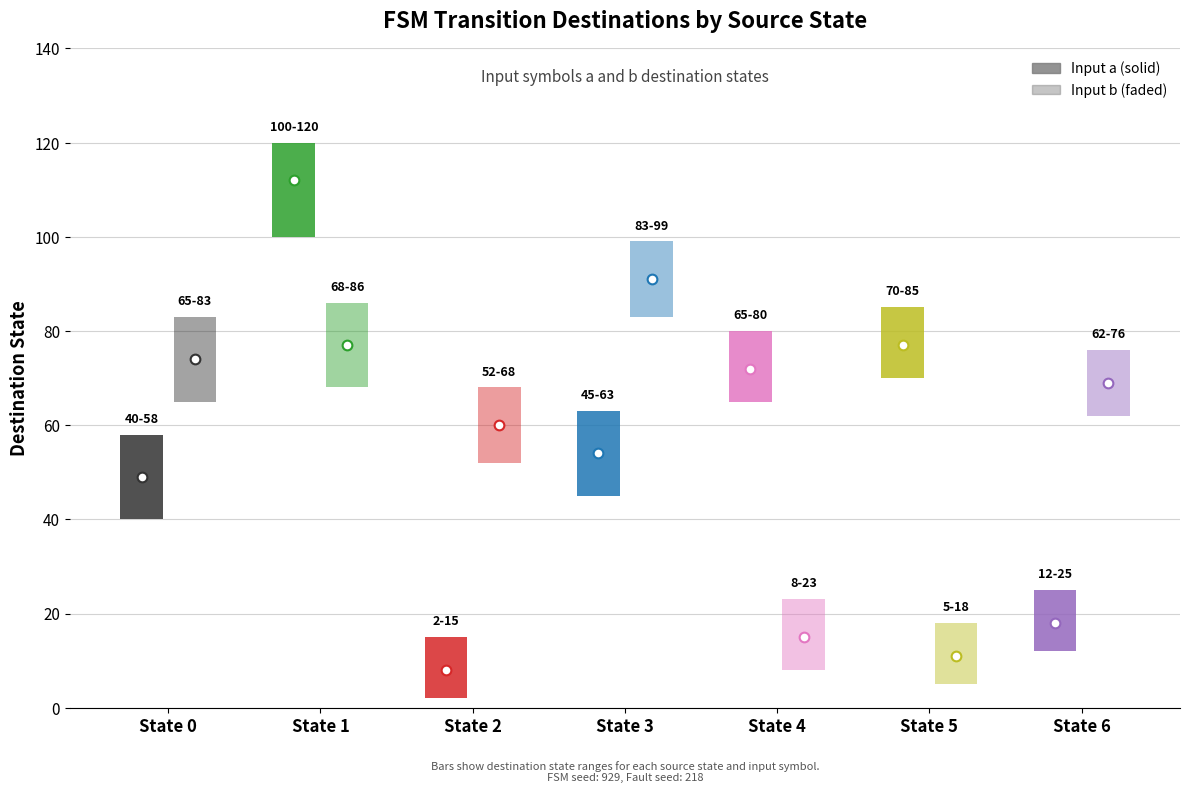

What is the sum of the destination_a values at State 5 and State 6?

95